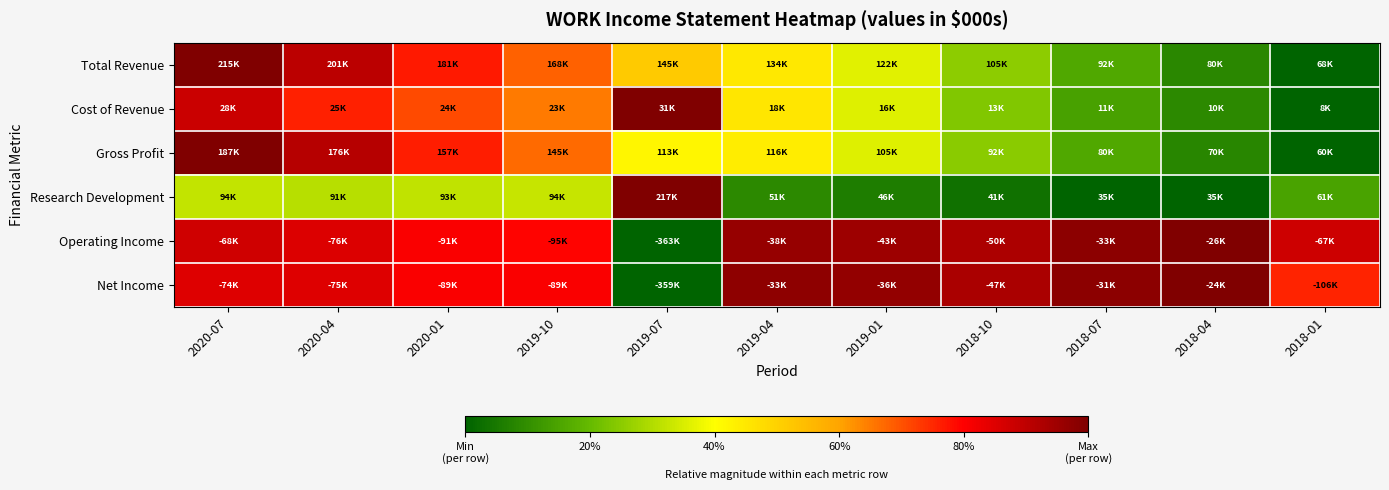

At 2020-04, list the series in order from smallest to largest.

Research Development, Cost of Revenue, Net Income, Operating Income, Total Revenue, Gross Profit